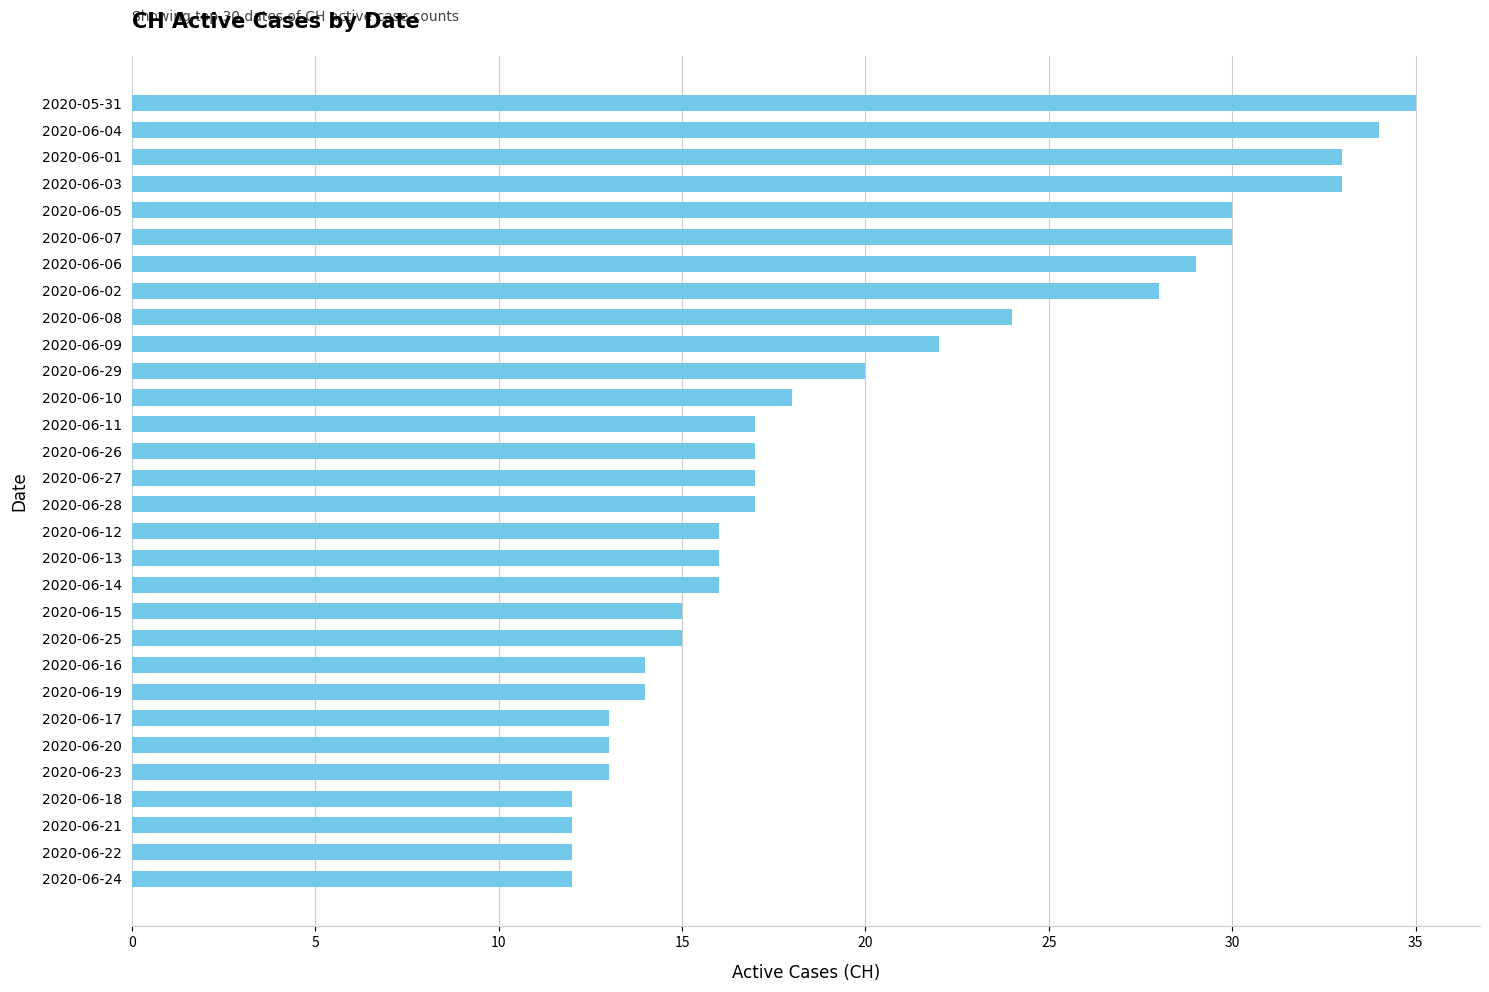

At which category does the chart reach its peak across all series?

2020-05-31